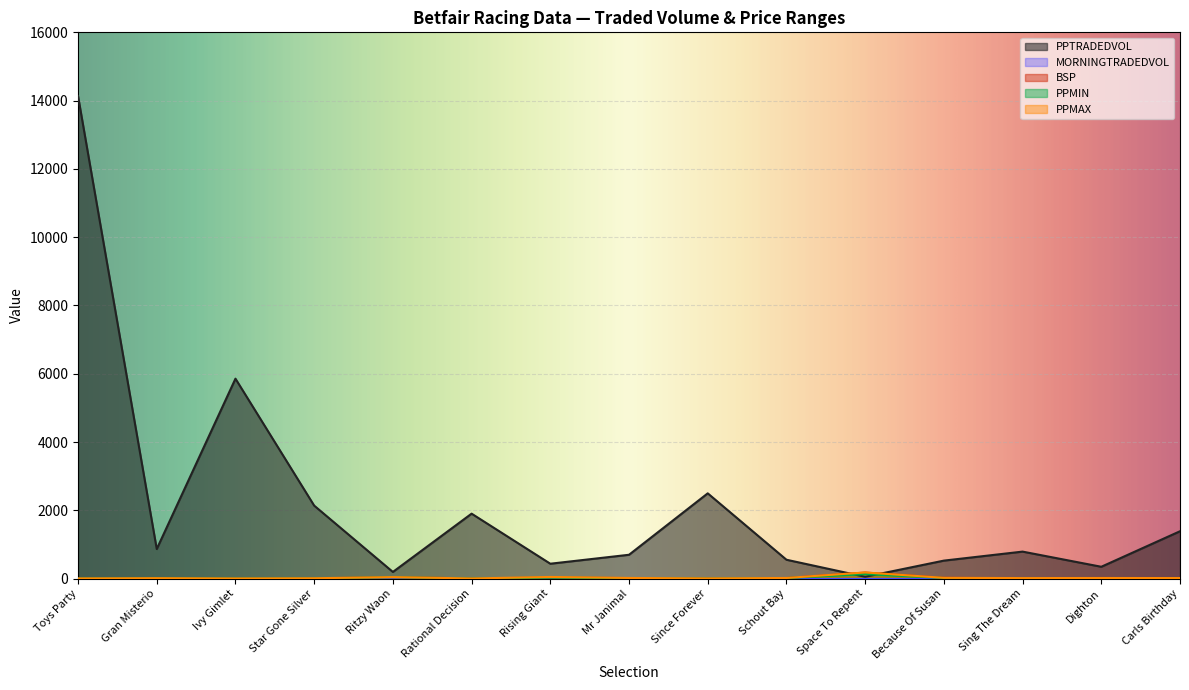

Which category has the lowest value in the PPTRADEDVOL series?

Space To Repent